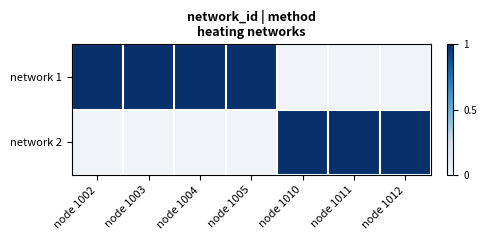

Reading right to left, transcribe all the data shown in this chart.

network 1: node 1012=0	node 1011=0	node 1010=0	node 1005=1	node 1004=1	node 1003=1	node 1002=1
network 2: node 1012=1	node 1011=1	node 1010=1	node 1005=0	node 1004=0	node 1003=0	node 1002=0